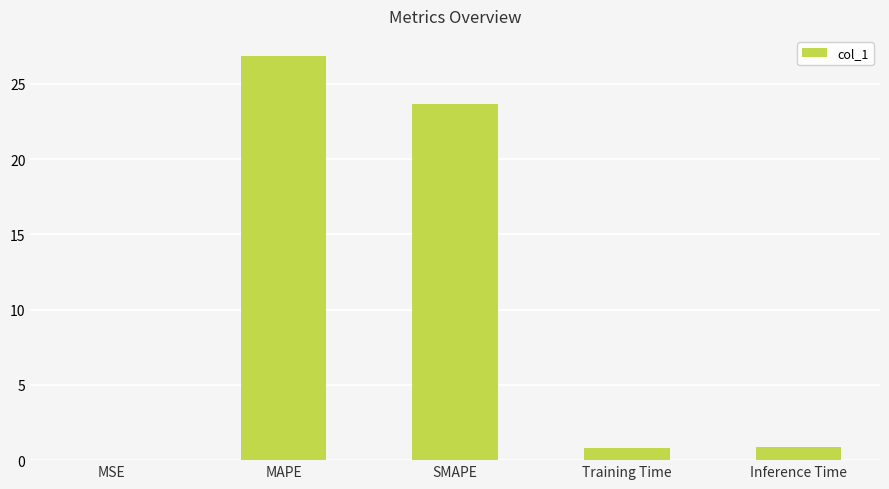

Where is the data nearest to the value 13?

SMAPE